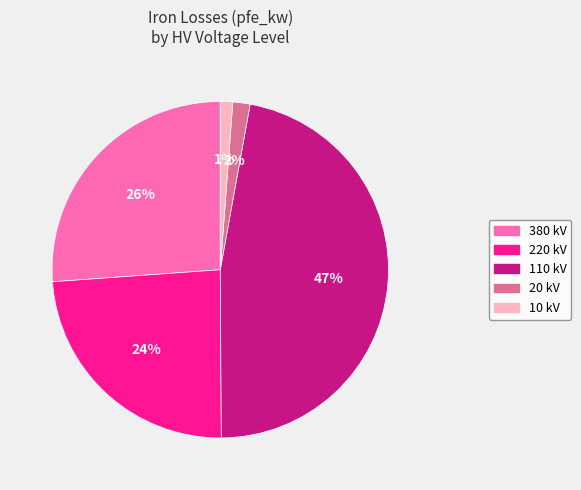

To the nearest percent, what is the difference between the largest and smallest slice percentages?

46%